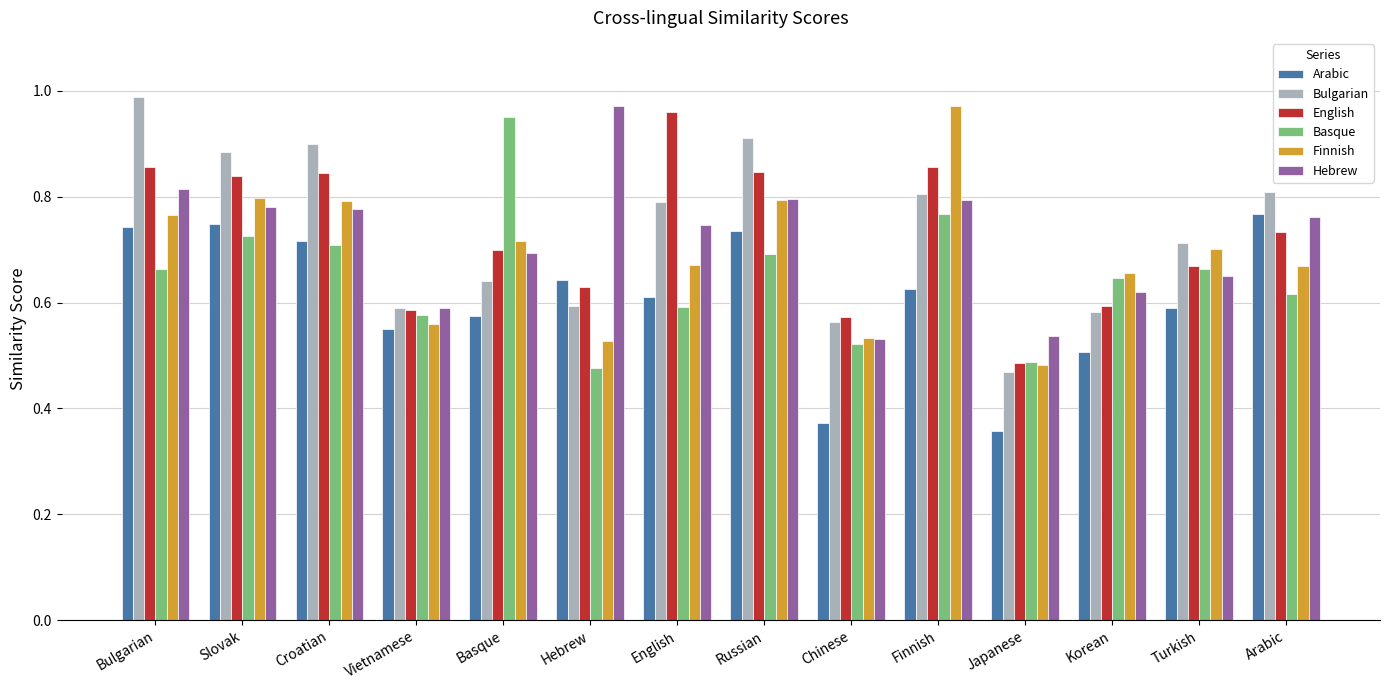

How many Basque values are between 0 and 1?

14